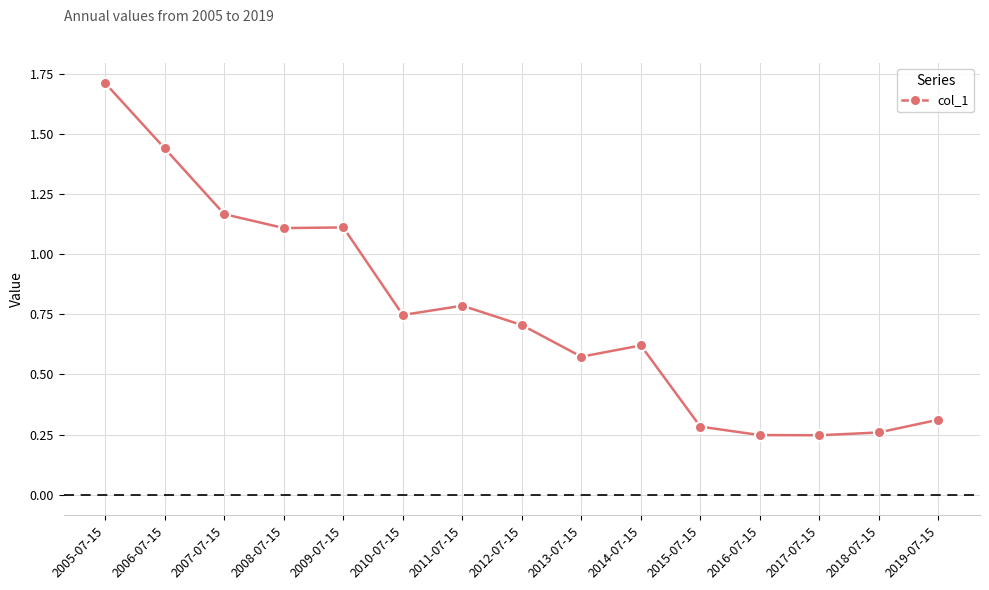

What is the change in value from 2008-07-15 to 2012-07-15?

-0.4